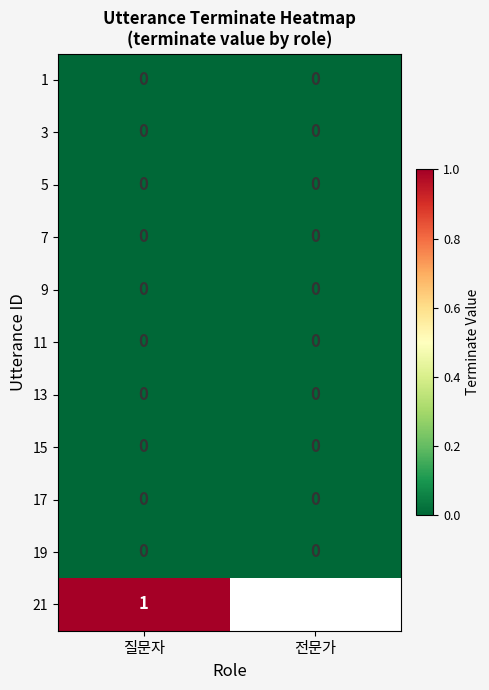

The value of 21 at 질문자 is 1. True or false?

True